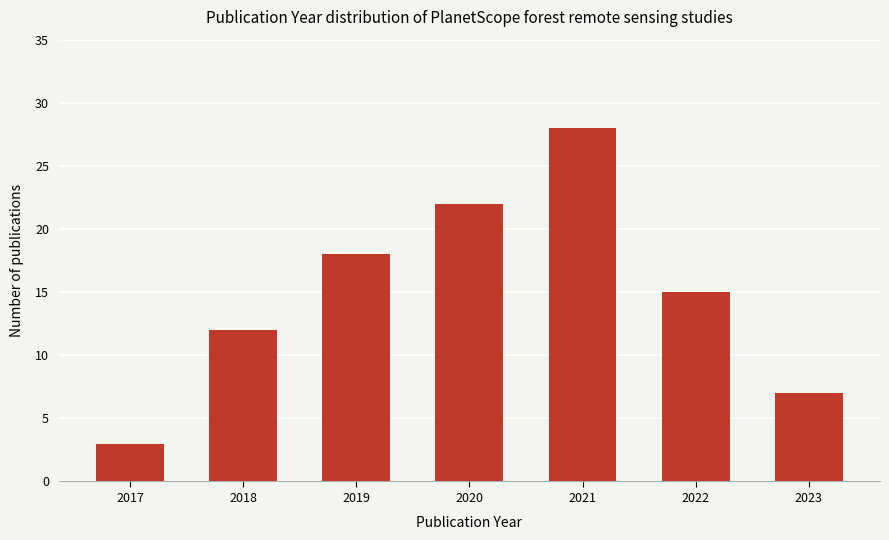

Which has a higher value, 2023 or 2022?

2022